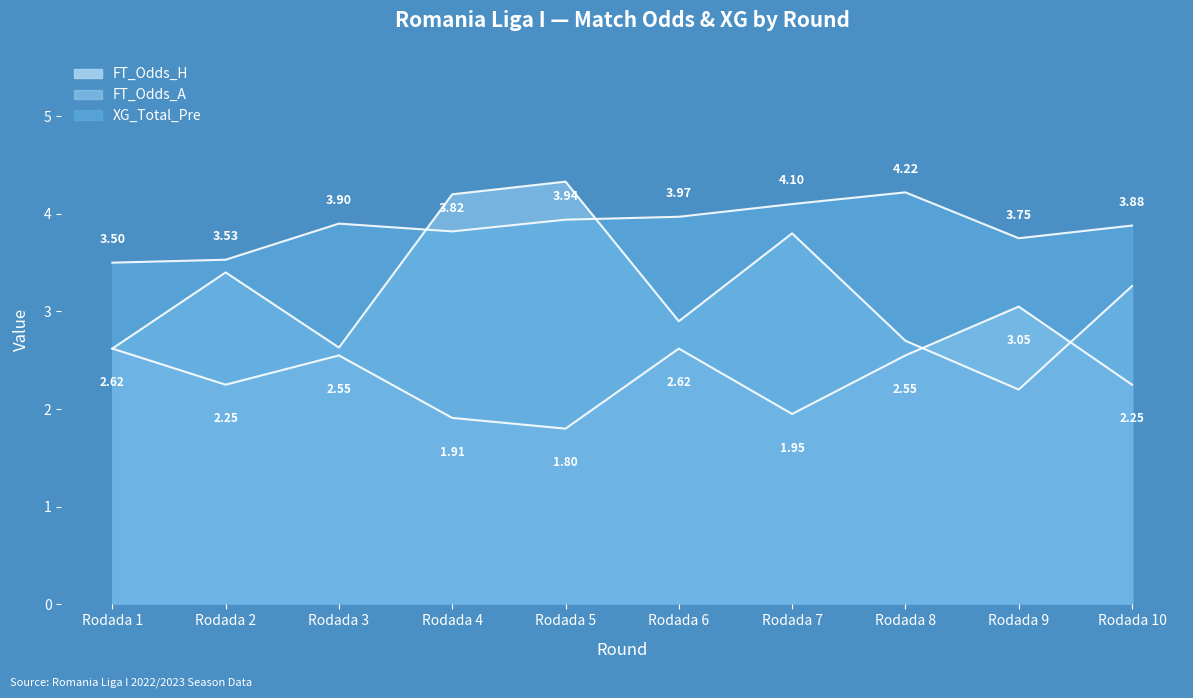

How many interior local valleys does the FT_Odds_H series have?

3